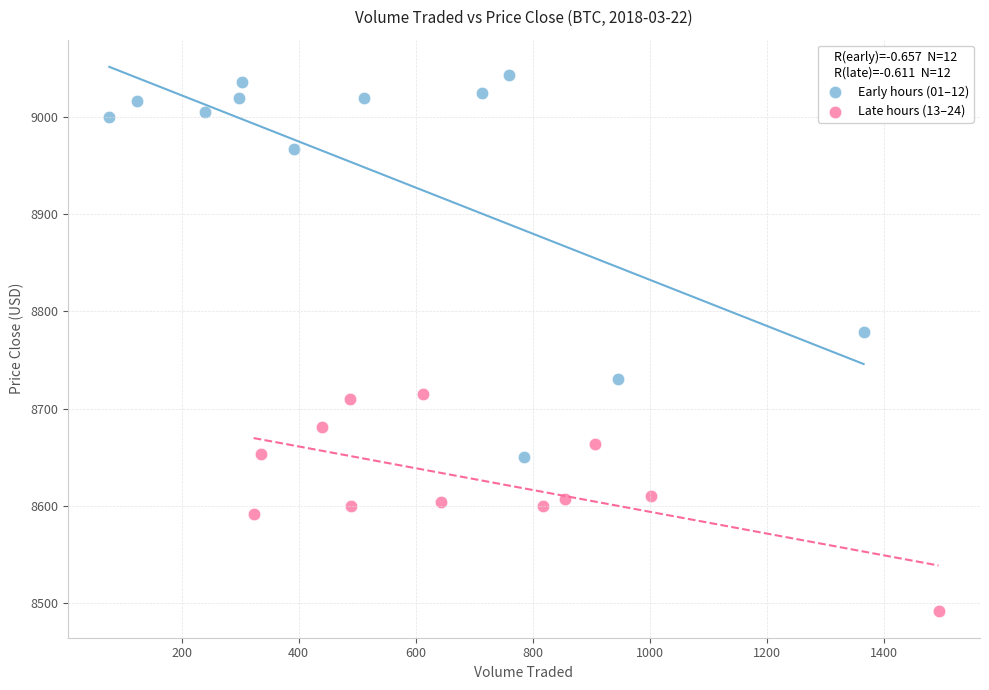

Which series reaches the minimum Y coordinate?

Late hours (13–24)